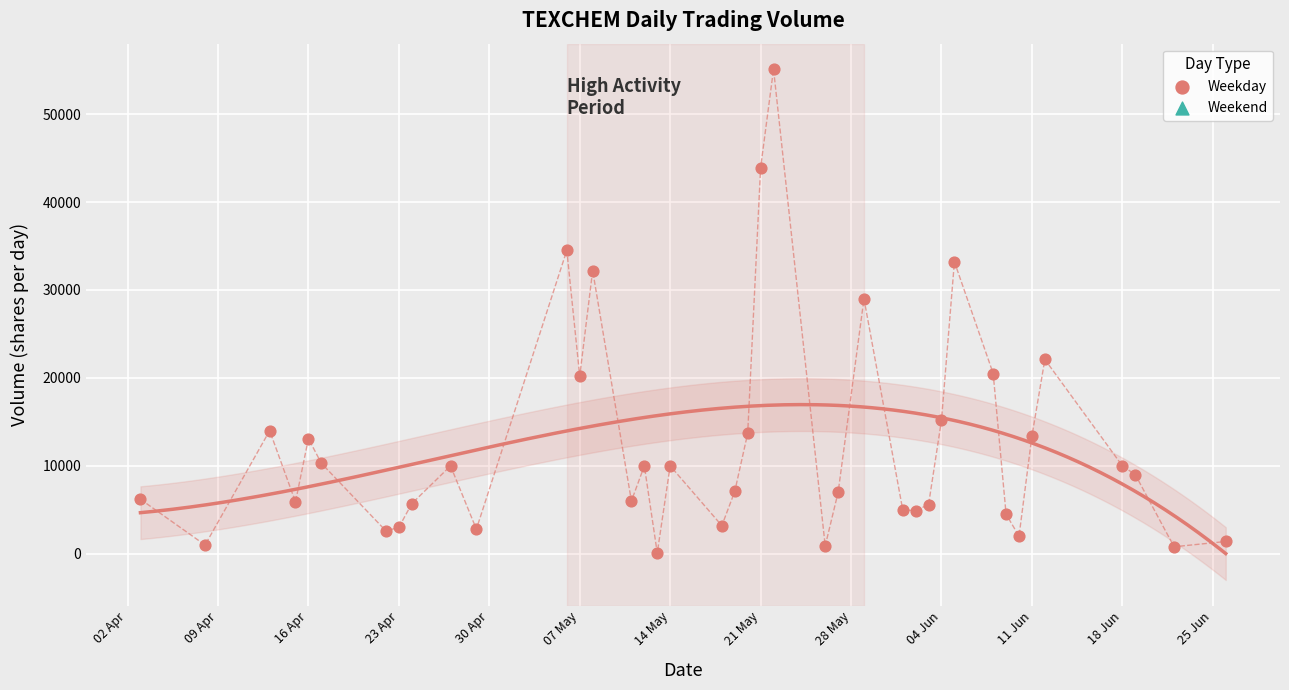

What is the range of X values (max minus min)?

84